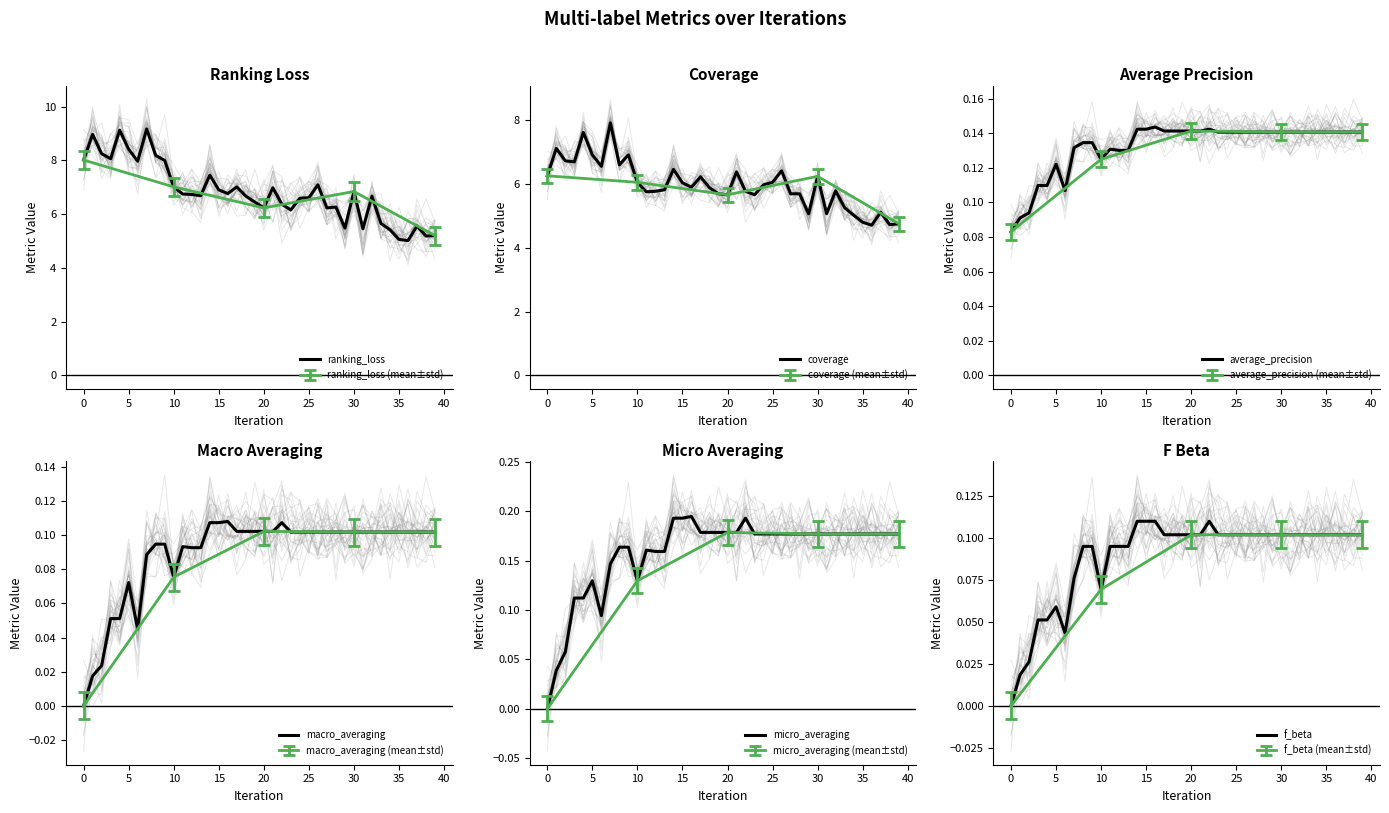

Is the value of coverage at 34 greater than the value of average_precision at 28?

Yes